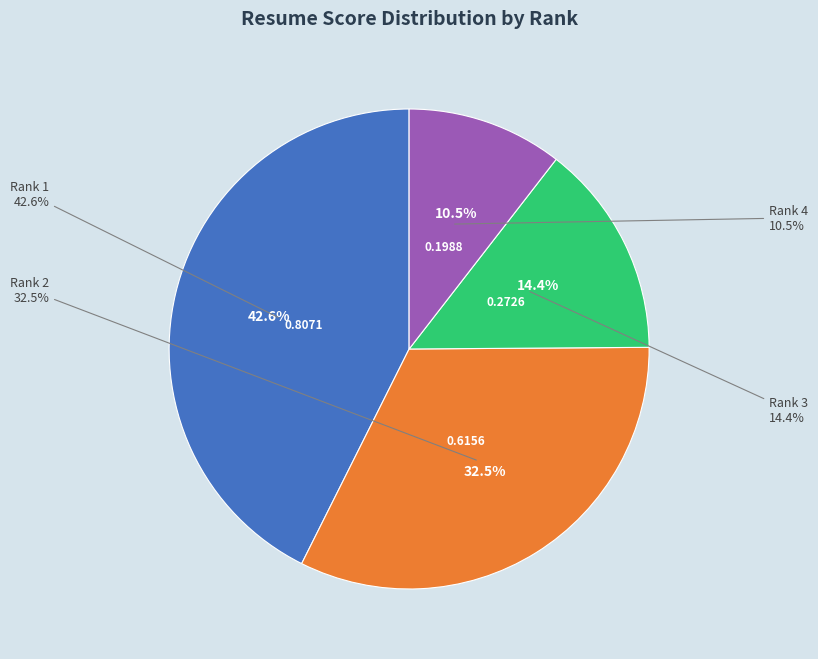

How many slices are in this pie chart?

4